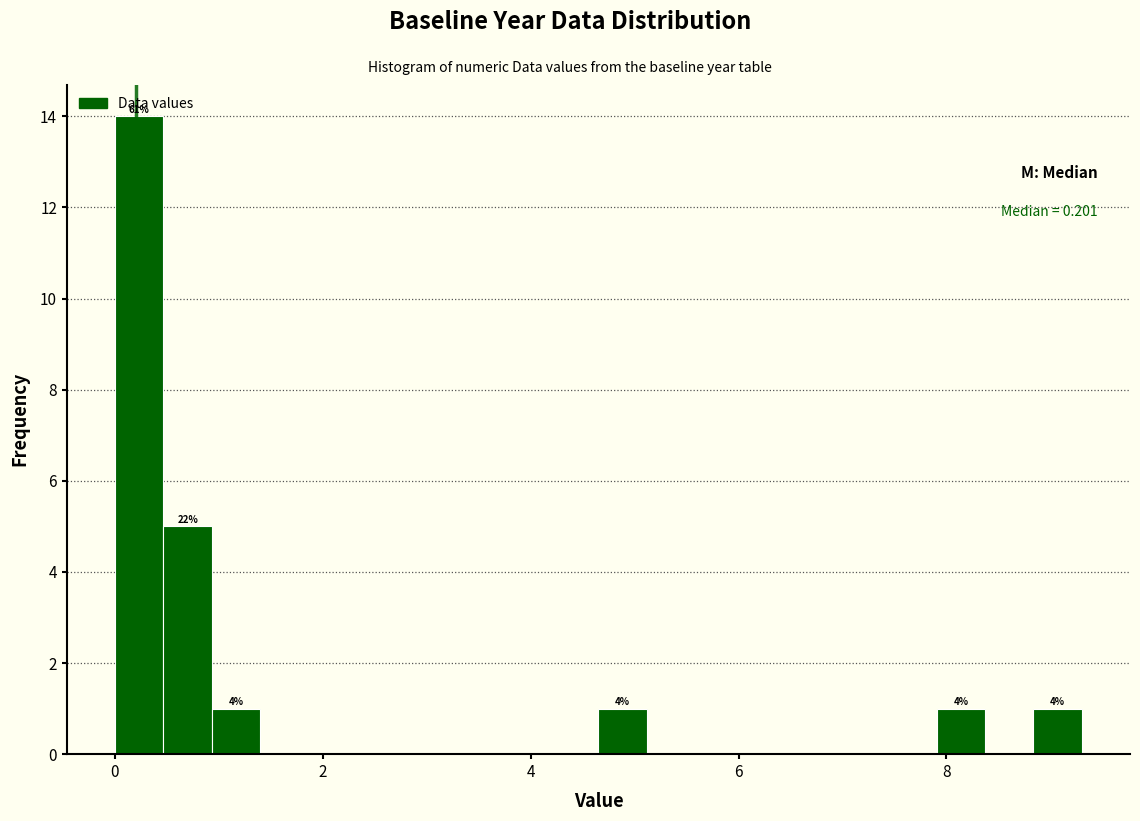

Around what value on the x-axis is the tallest bar? Give the approximate position of its centre, as read against the axis.

0.2